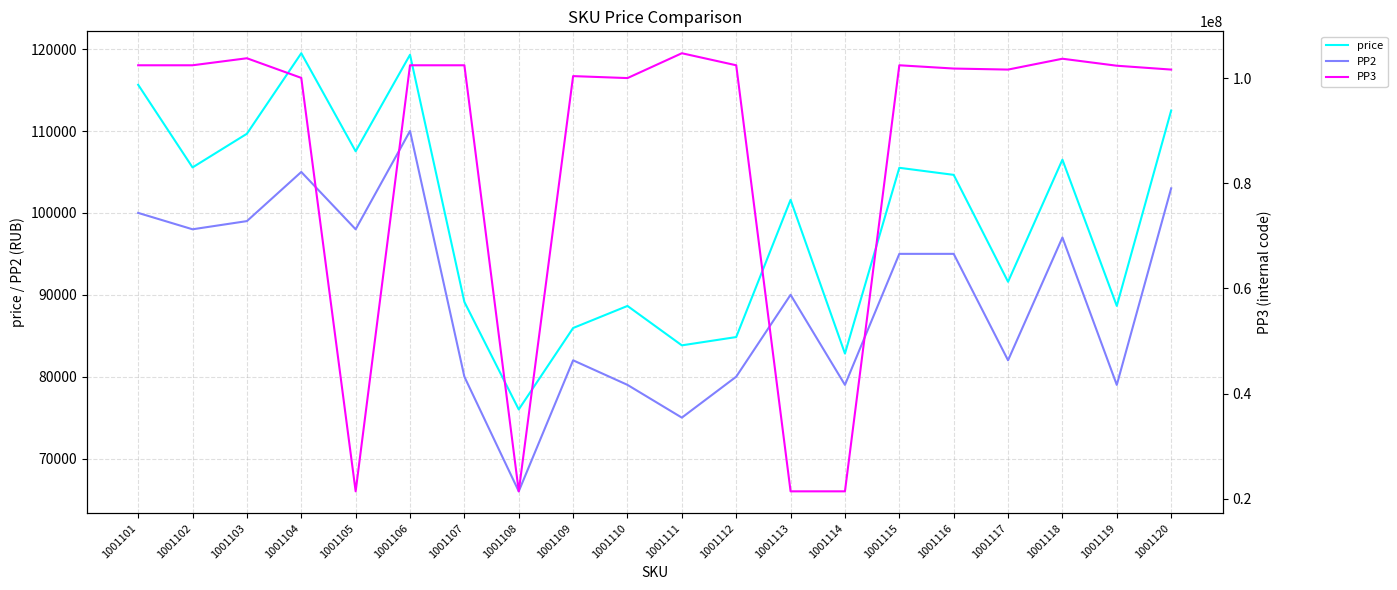

Reading left to right, transcribe all the data shown in this chart.

price: 115647	105555	109668	119498	107525	119313	89128	76000	85945	88640	83828	84840	101599	82827	105509	104646	91591	106501	88643	112498
PP2: 100000	98000	99000	105000	98000	110000	80000	66000	82000	79000	75000	80000	90000	79000	95000	95000	82000	97000	79000	103000
PP3: 102474321	102474306	103811596	100074648	21404289	102474545	102474553	21410269	100413842	100037883	104765767	102474613	21401170	21402055	102474680	101853919	101656146	103720988	102390012	101656117